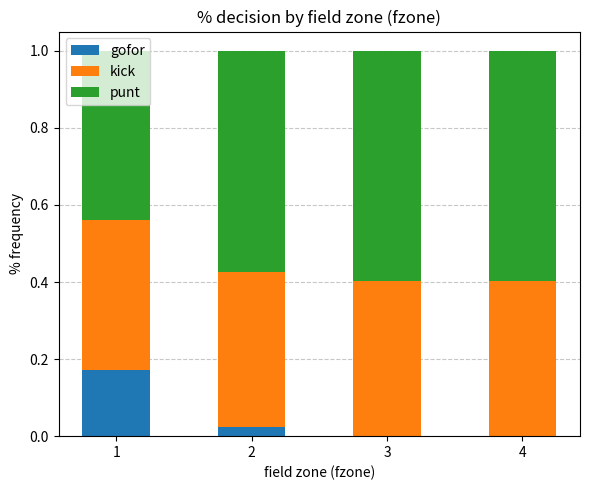

The value of gofor at 4 is 0.0. True or false?

True